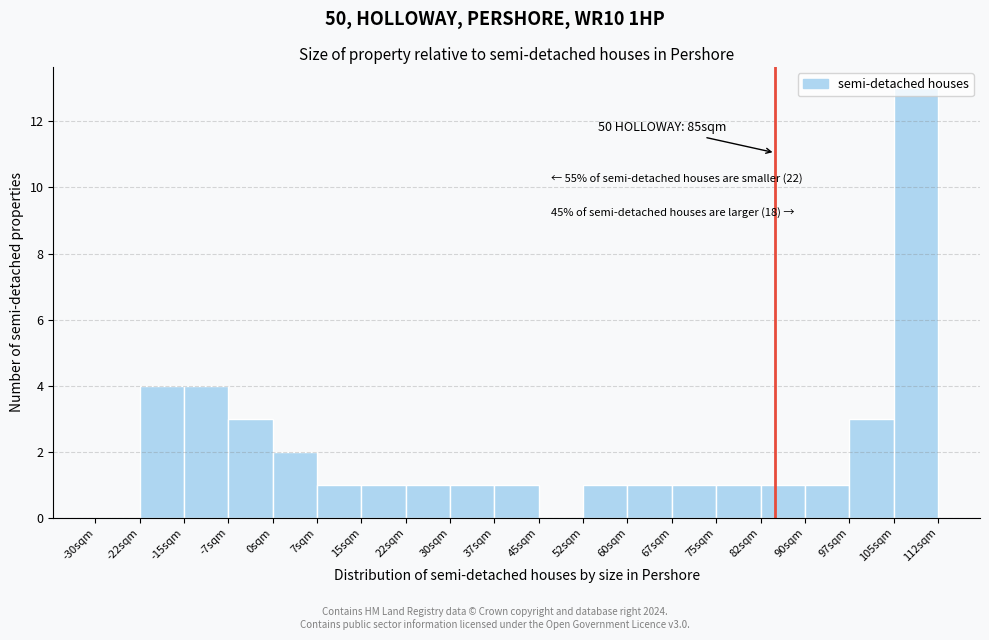

Over which range of the x-axis is the bar tallest?

105.0 to 112.5